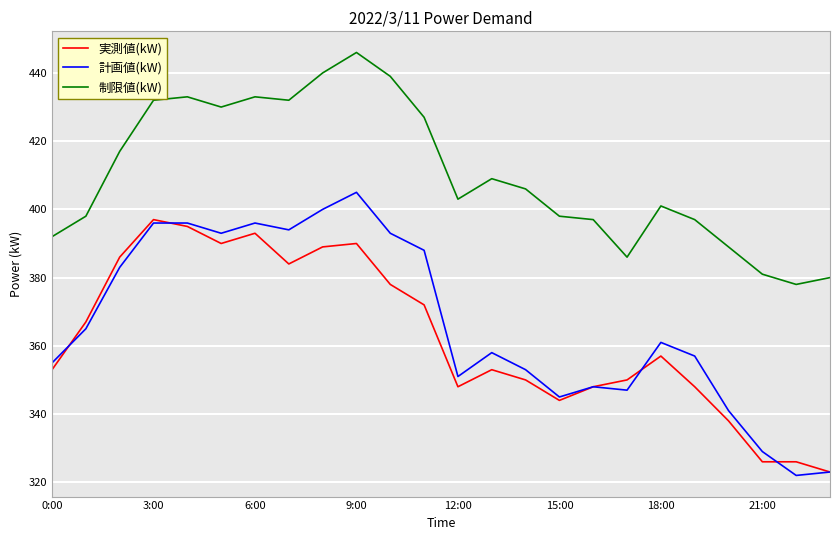

What are all the series names shown in the legend?

実測値(kW), 計画値(kW), 制限値(kW)